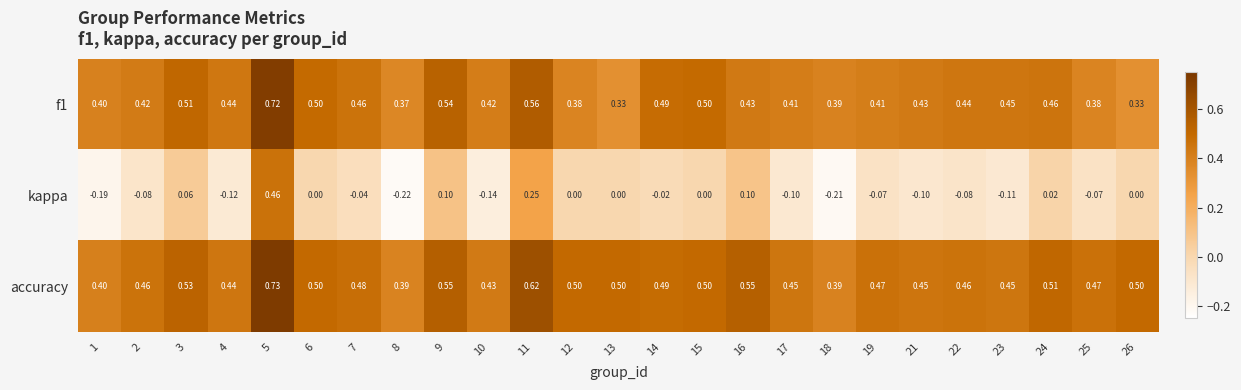

Between 1 and 22, which series saw the biggest shift?

kappa